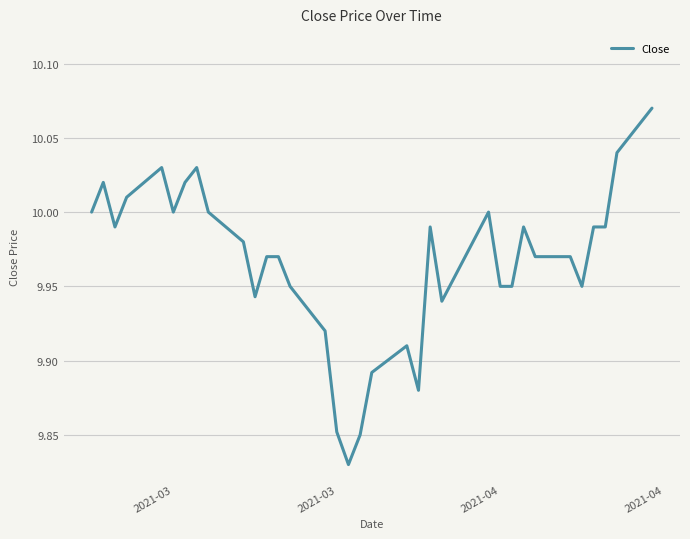

How many lines are shown in the chart?

1